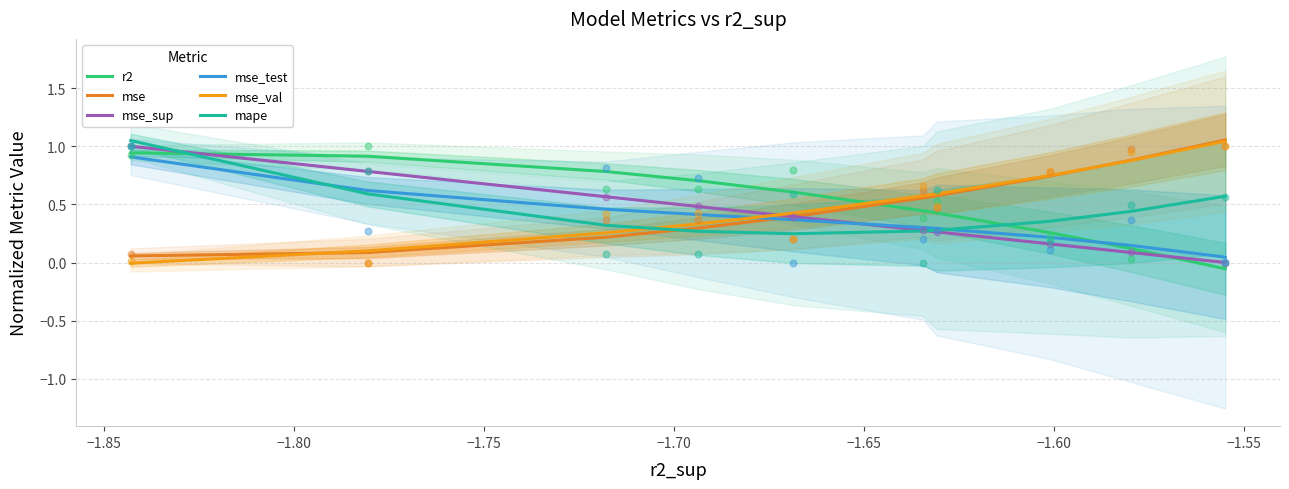

What is the total value across all series at −1.65?

2.4